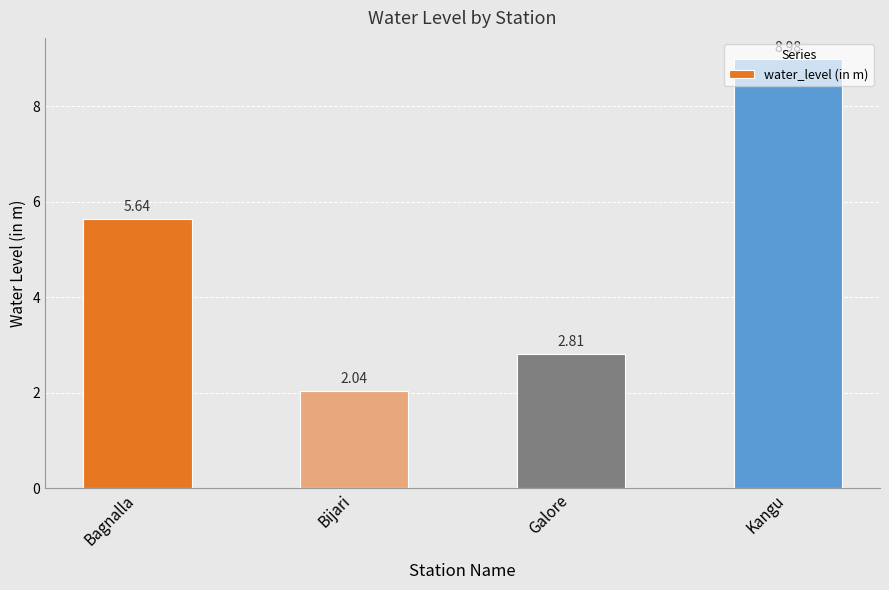

What position from the right is Bijari?

3